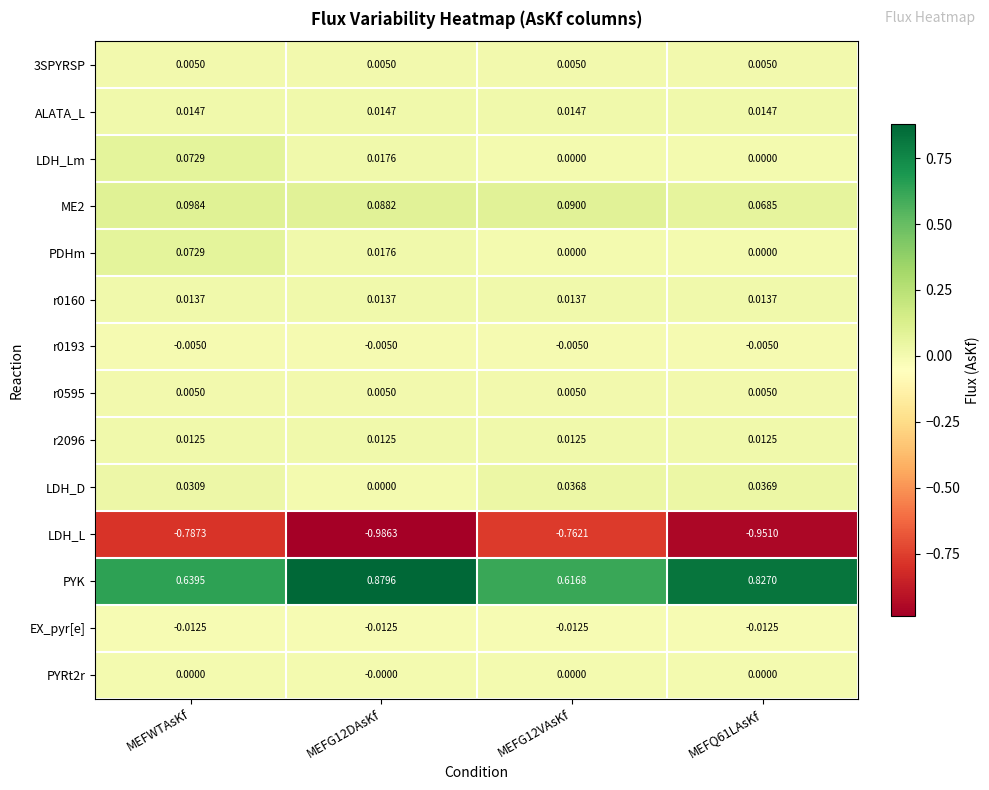

Which series has the widest spread of values?

PYK